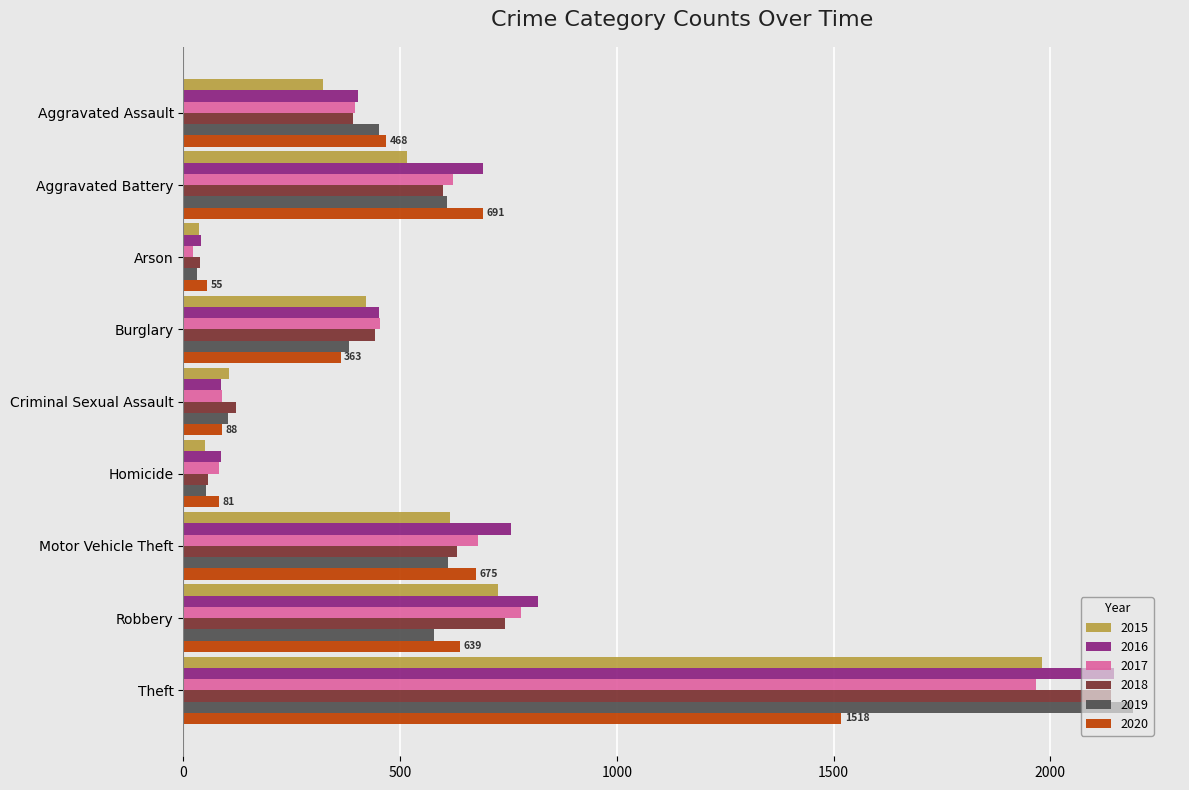

What is the maximum value for 2019?

2190